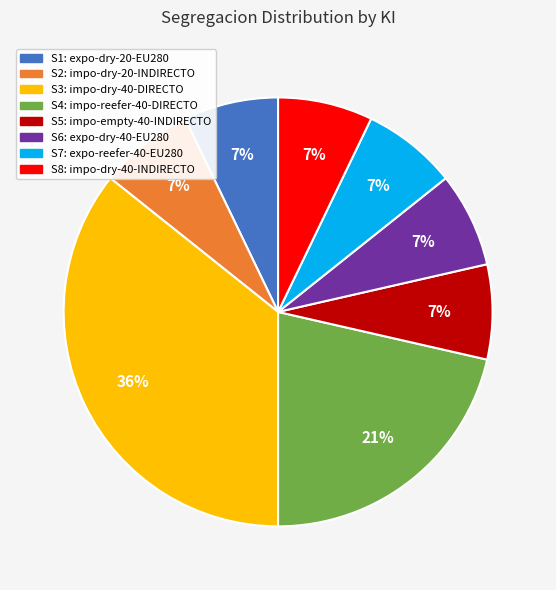

To the nearest percent, what is the difference between the largest and smallest slice percentages?

29%